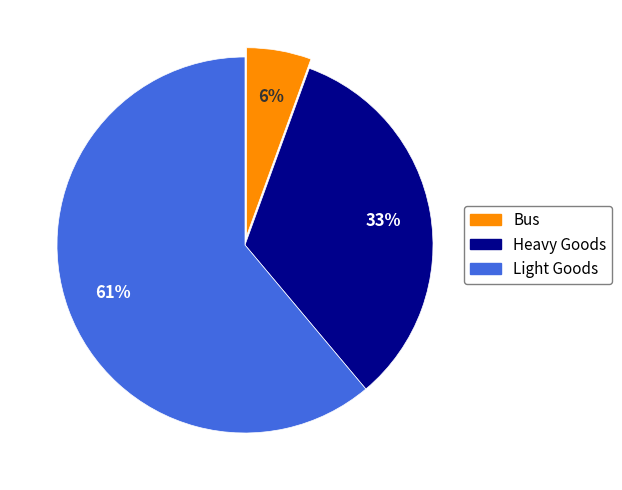

Between Bus and Heavy Goods, which is larger?

Heavy Goods